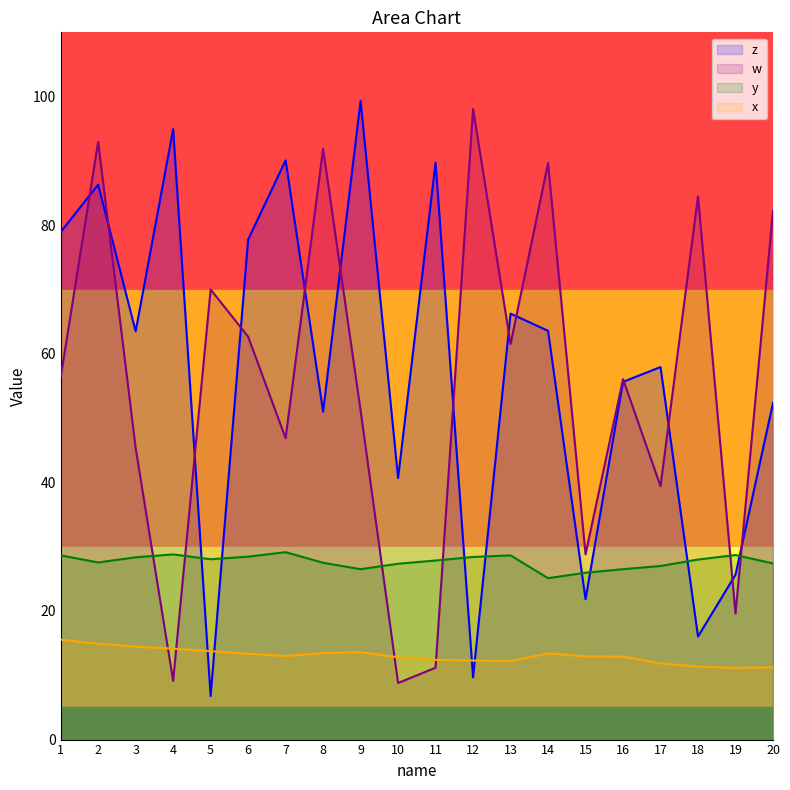

At which category does z reach its first local valley?

3